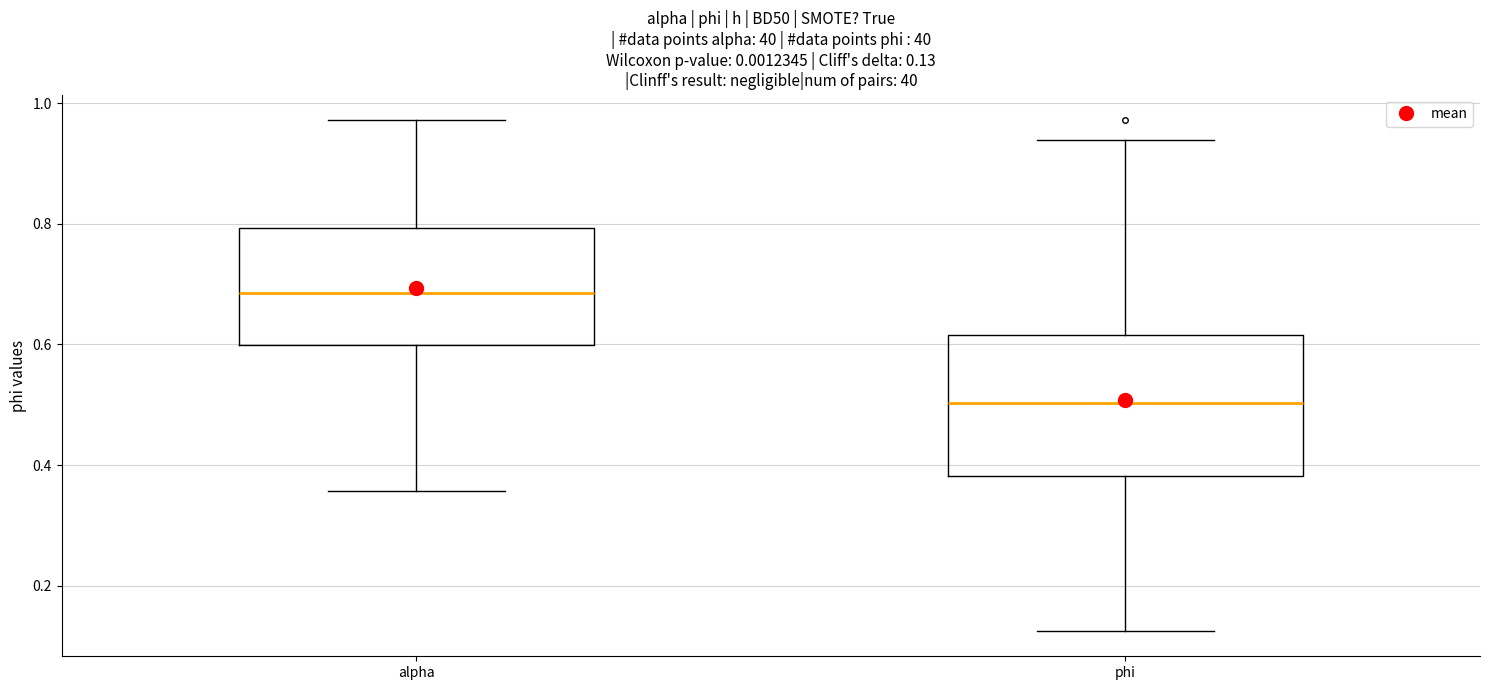

Which box's median line is the highest?

alpha